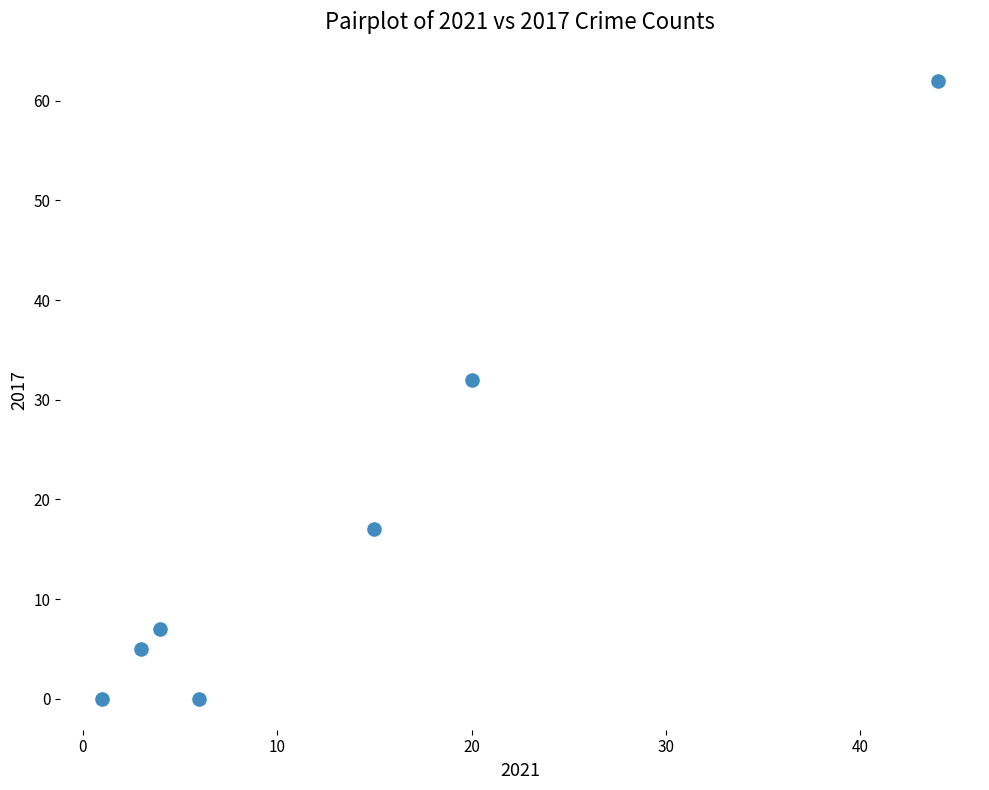

What is the average X value?

13